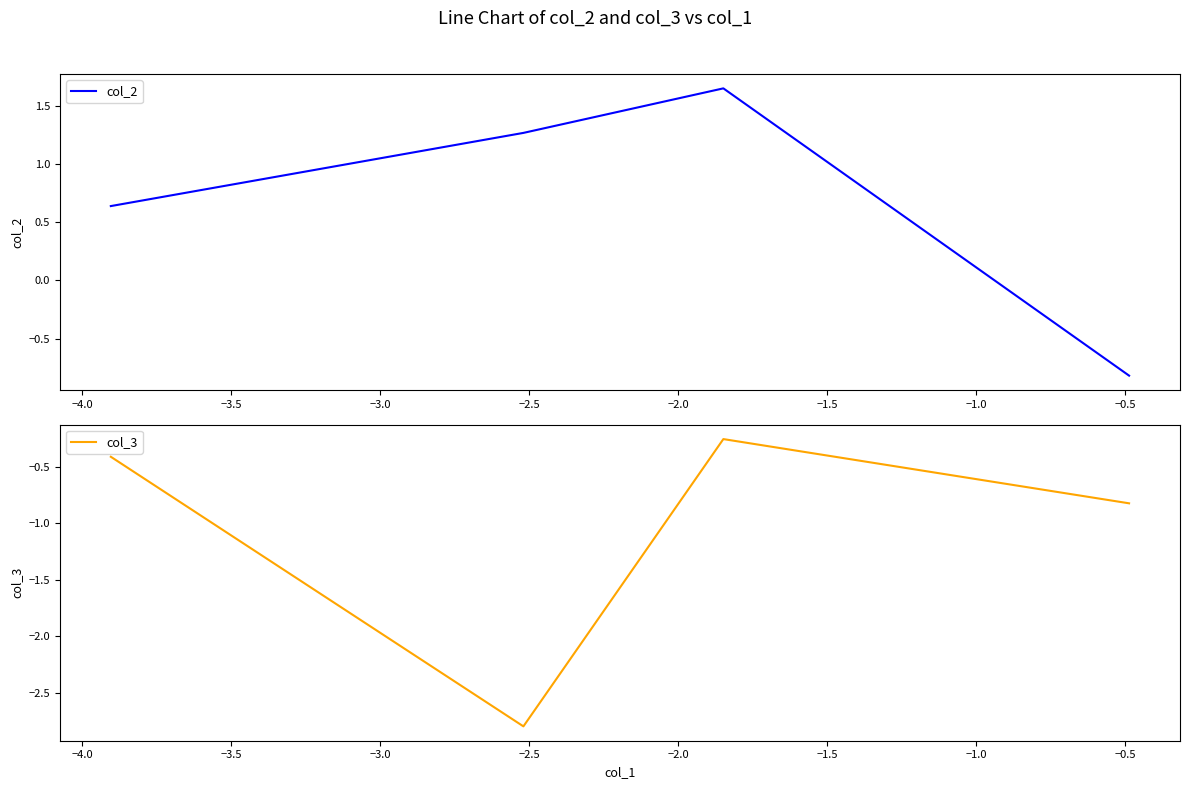

Reading left to right, transcribe all the data shown in this chart.

col_2: 0.6	1.3	1.6	-0.8
col_3: -0.4	-2.8	-0.3	-0.8